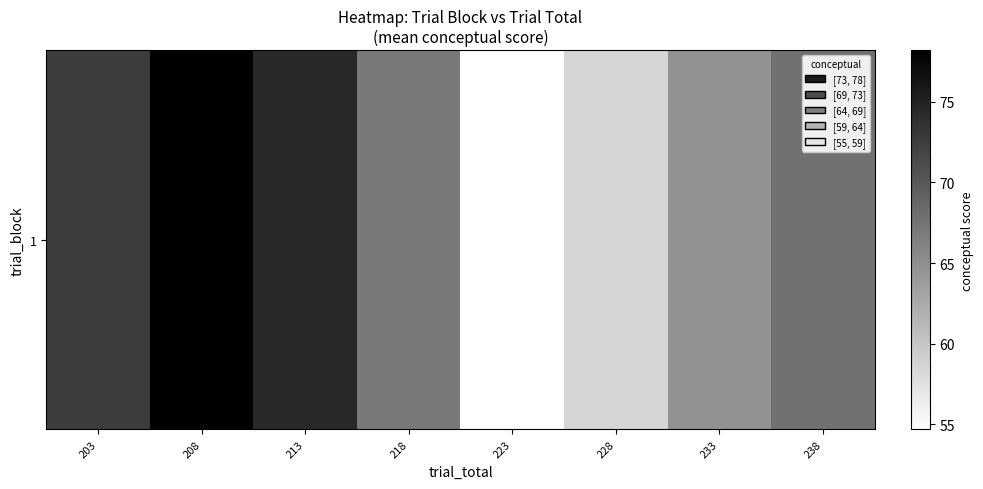

What is the difference between the values at 238 and 233?

3.0